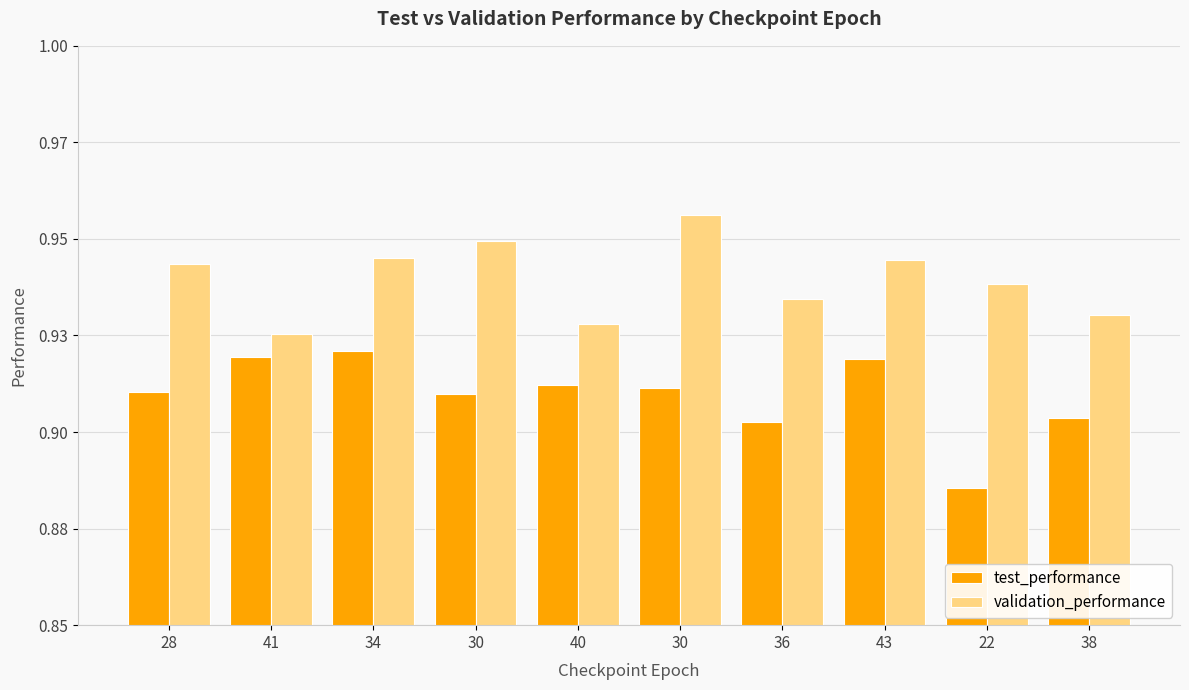

What are all the series names shown in the legend?

test_performance, validation_performance